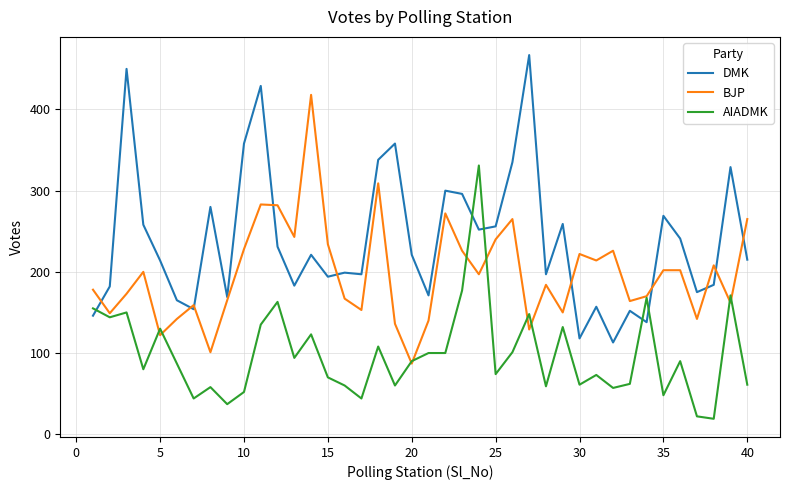

After their last crossing, which series has the higher values: BJP or AIADMK?

BJP